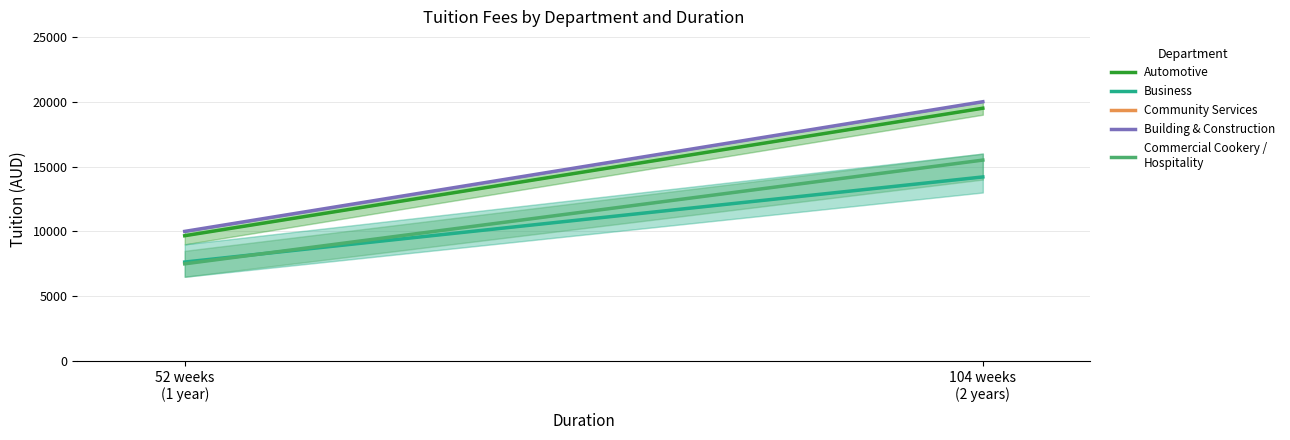

How many lines are shown in the chart?

4